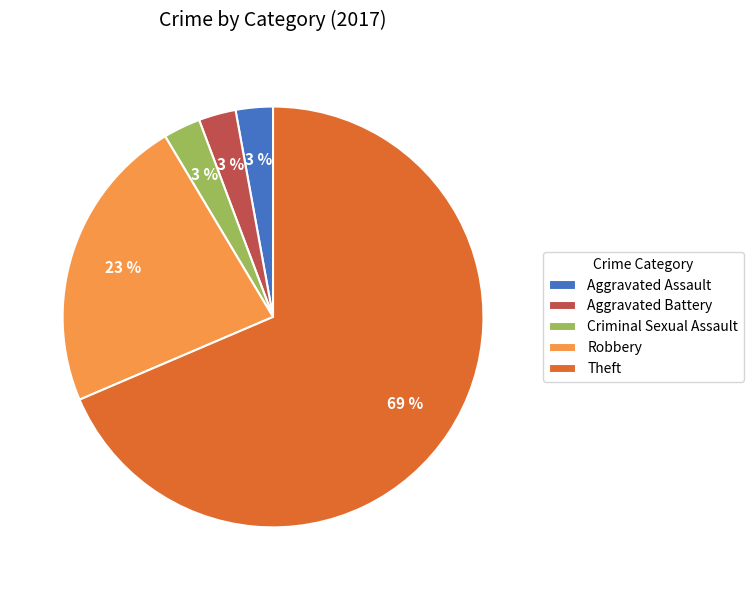

To the nearest percent, what percentage of the pie is Aggravated Assault?

3%